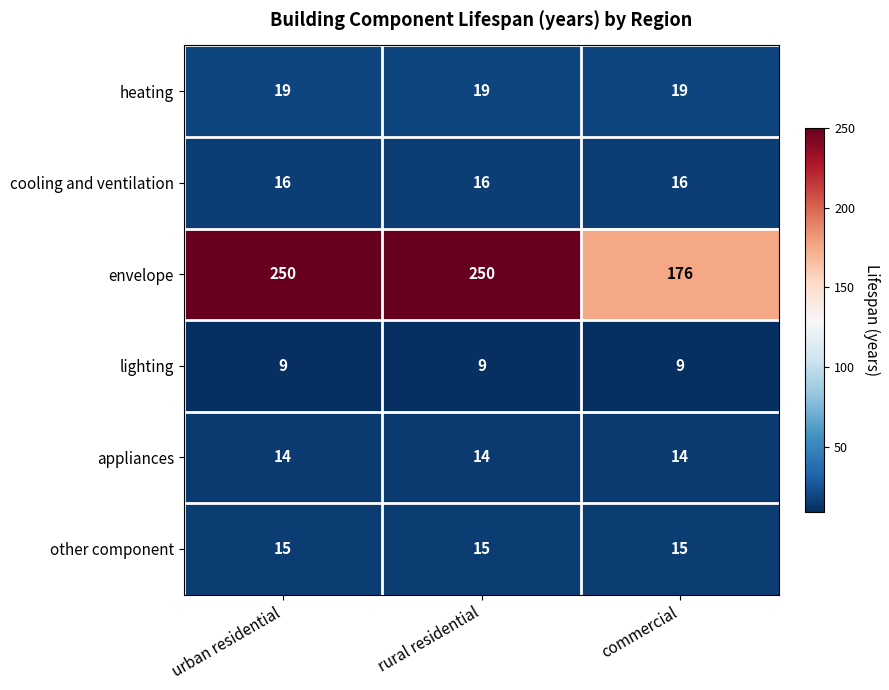

Between rural residential and commercial, which series saw the biggest shift?

envelope